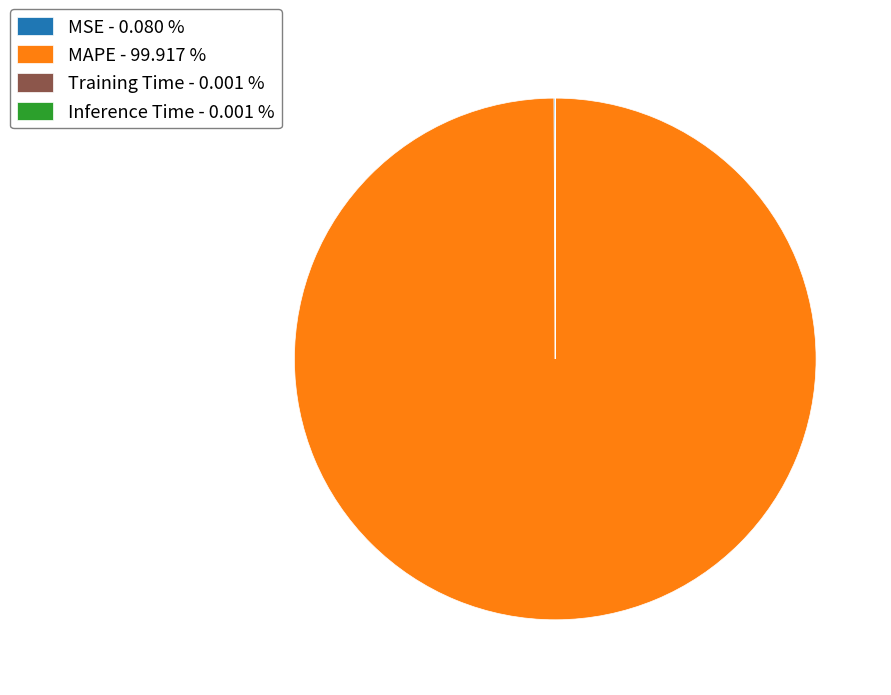

Does MAPE - 99.917 % account for over 50% of the chart?

Yes